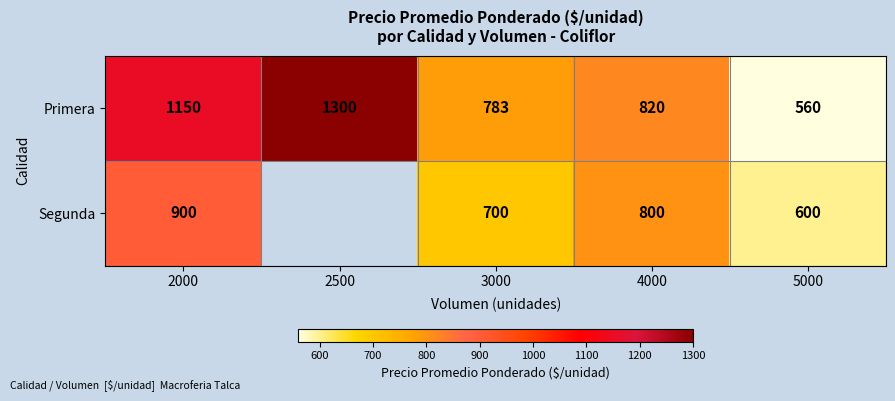

What is the maximum value shown in the chart?

1300.0